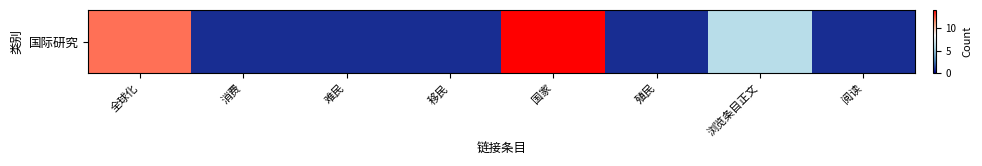

Where is the data nearest to the value 7?

浏览条目正文